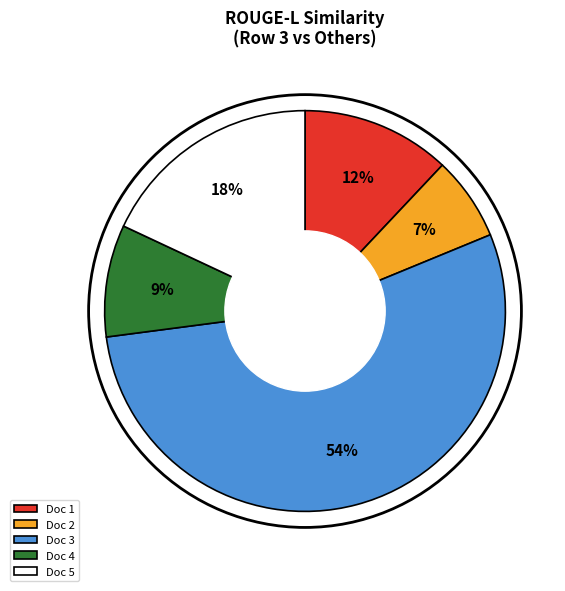

How many segments does this pie chart have?

5